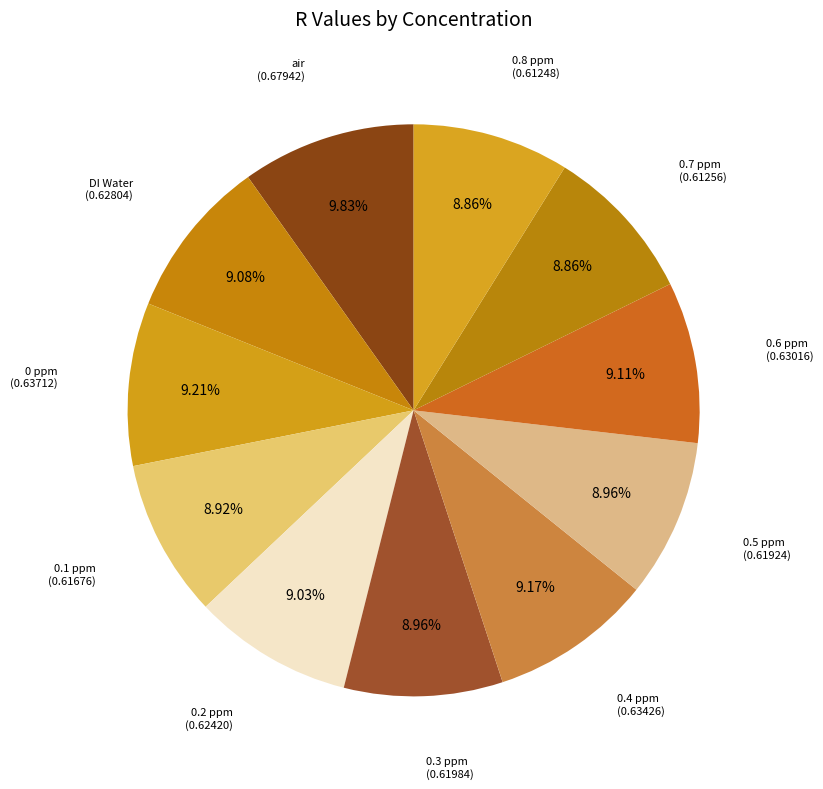

To the nearest percent, what is the average slice percentage?

9%